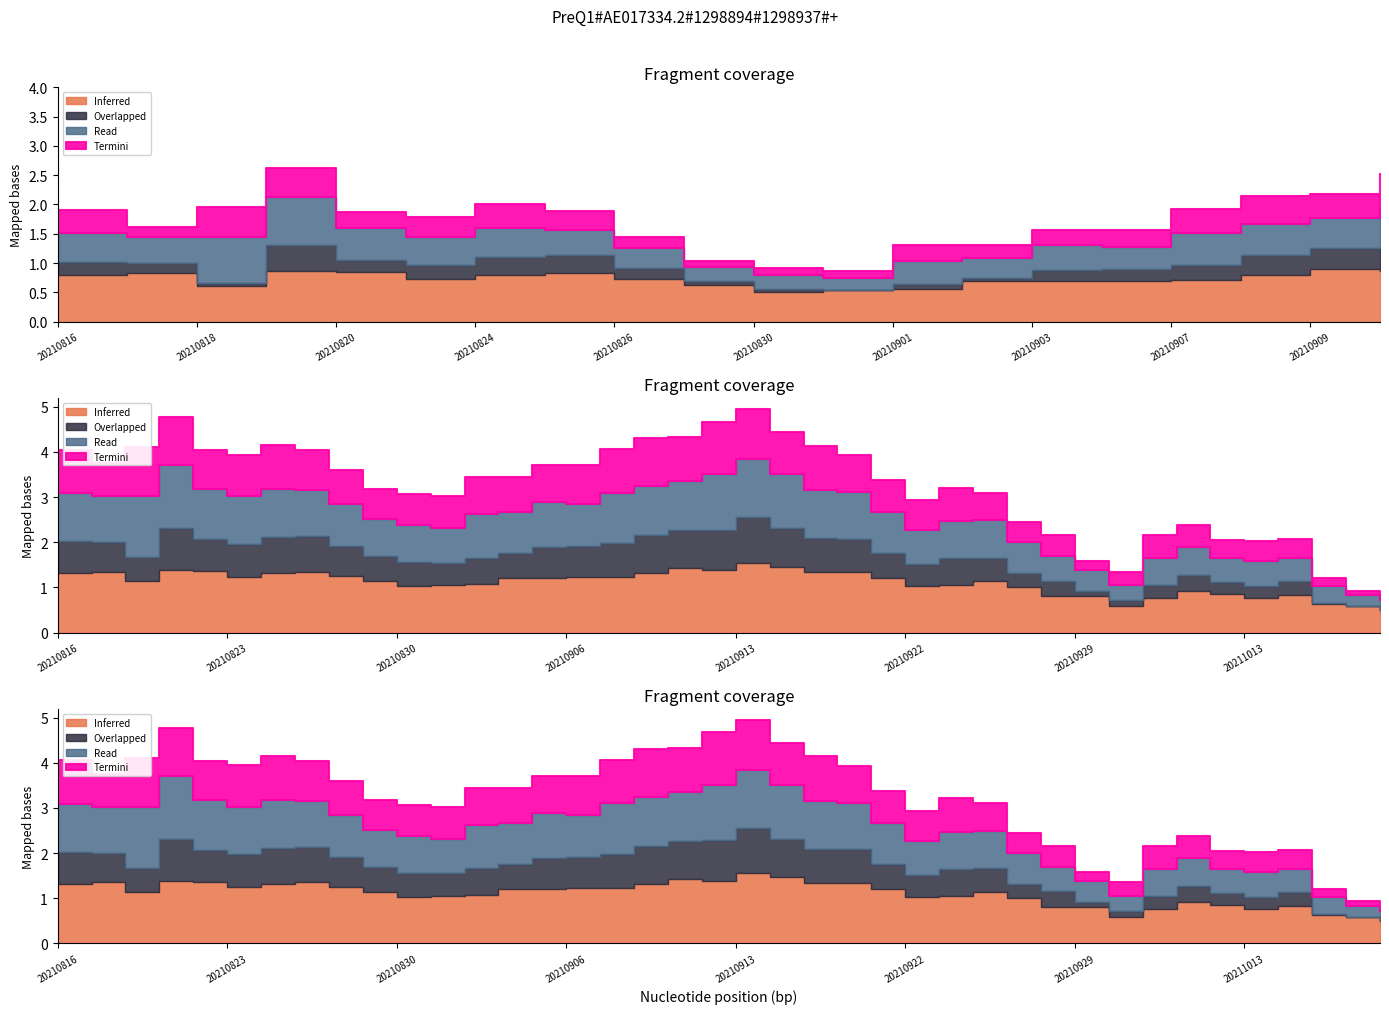

Between 20210923 and 20211019, which series saw the biggest shift?

Termini (close)